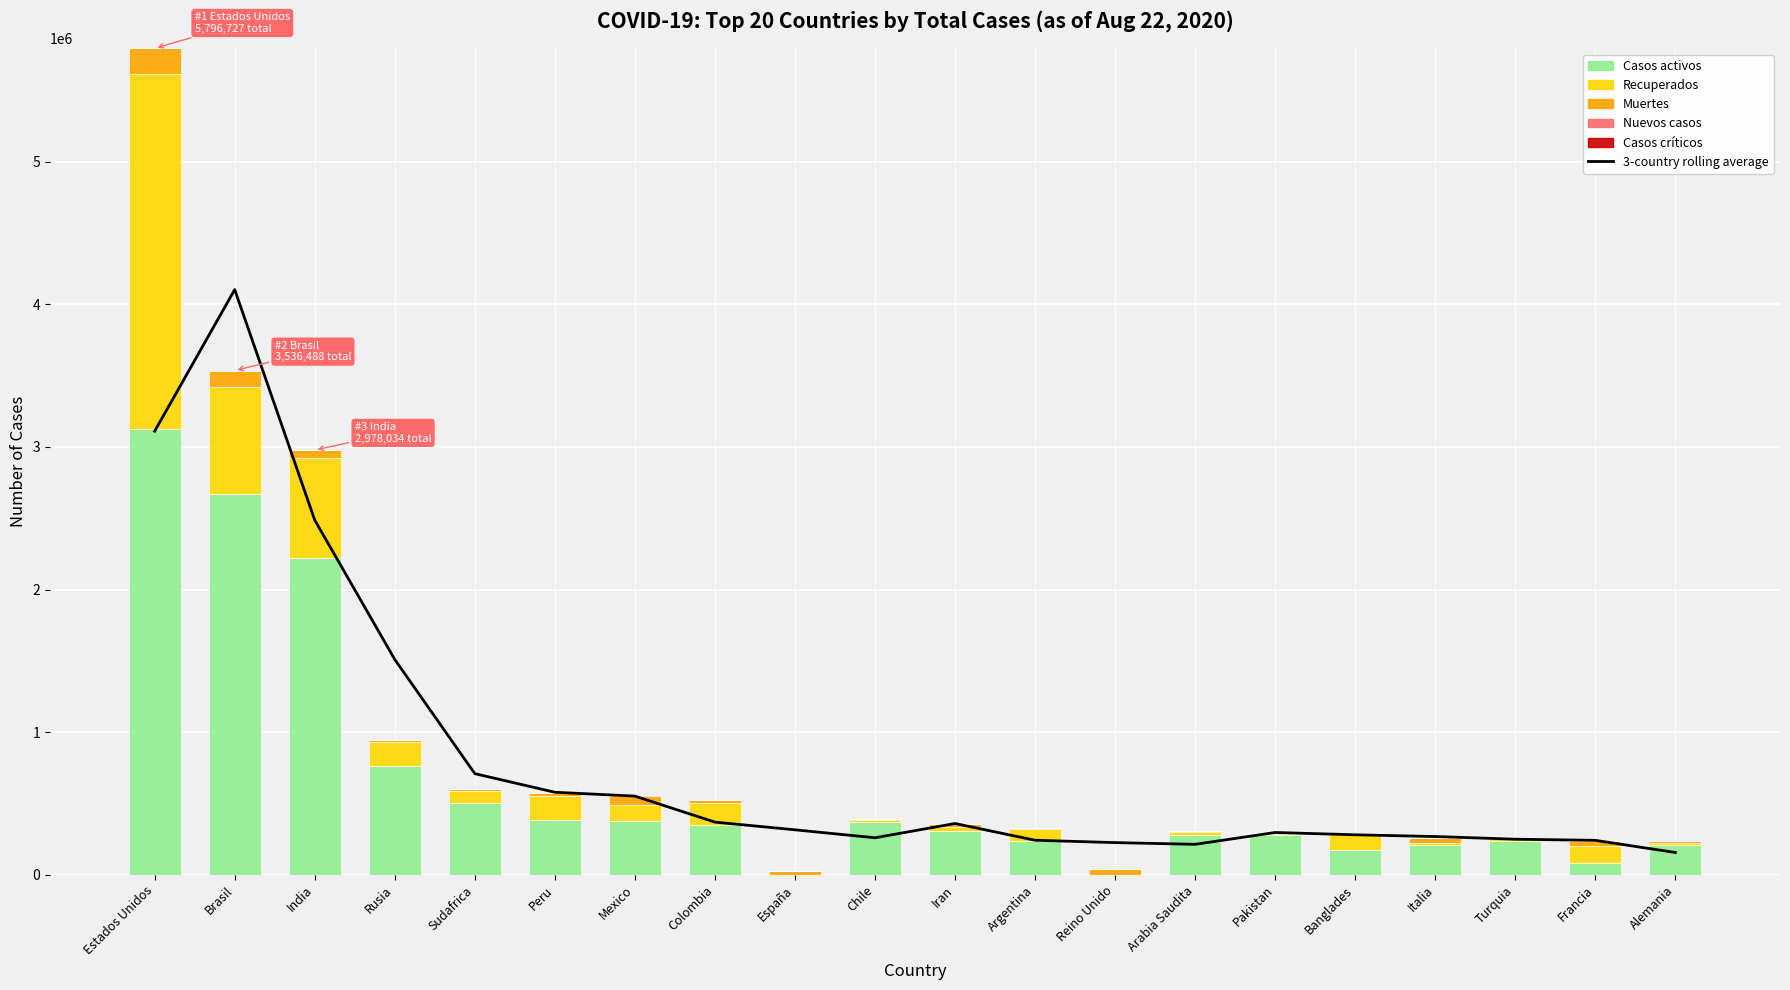

The Casos críticos series shows 0.0 at Turquia. True or false?

True